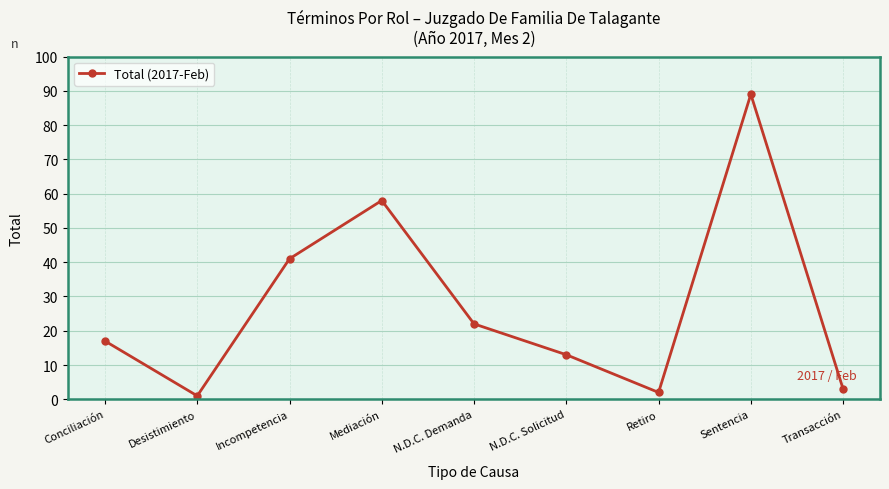

The chart shows a value of 58 at Mediación. True or false?

True